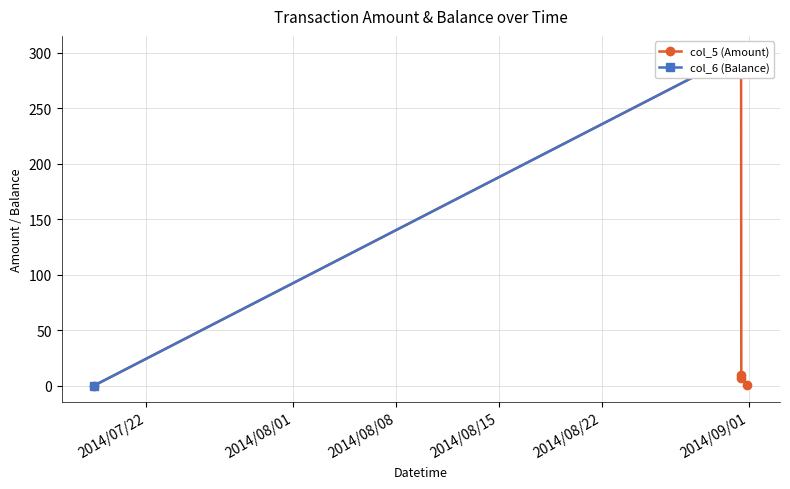

Reading left to right, transcribe all the data shown in this chart.

col_5 (Amount): 0.0	300.0	6.6	9.1	0.3
col_6 (Balance): 0.0	300.0	293.4	284.3	284.0